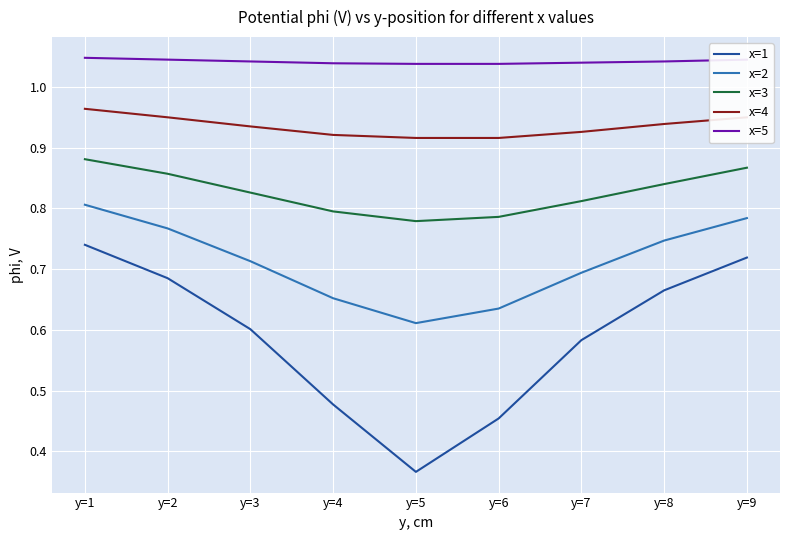

Is it true that x=3 equals 0.2 at y=6?

False